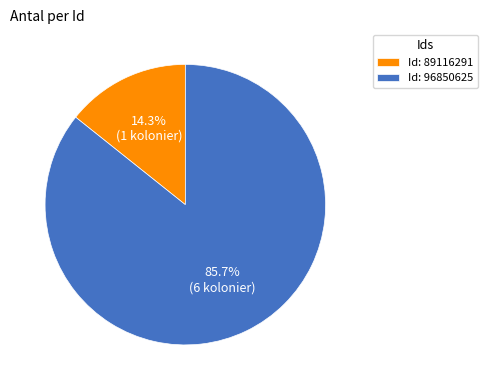

What is the total percentage of Id: 89116291 and Id: 96850625?

100.0%